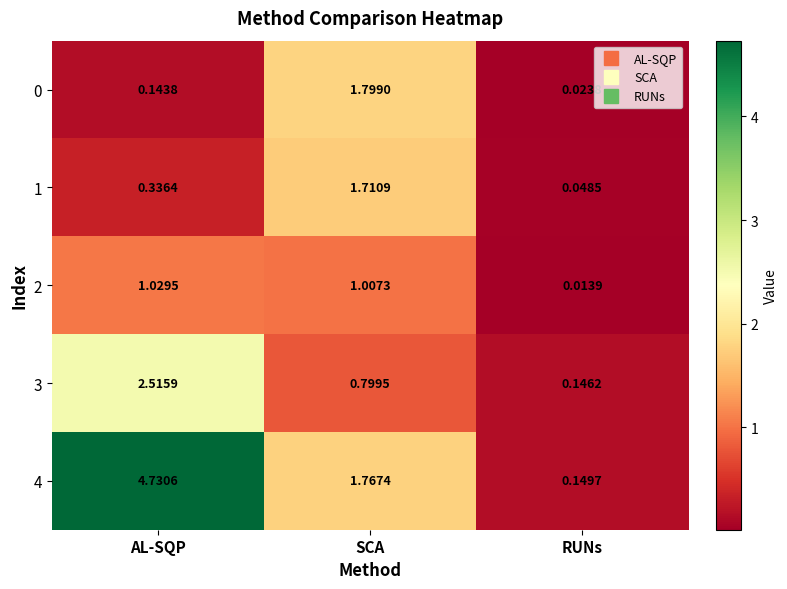

Rank the categories by 3 value from lowest to highest.

RUNs, SCA, AL-SQP